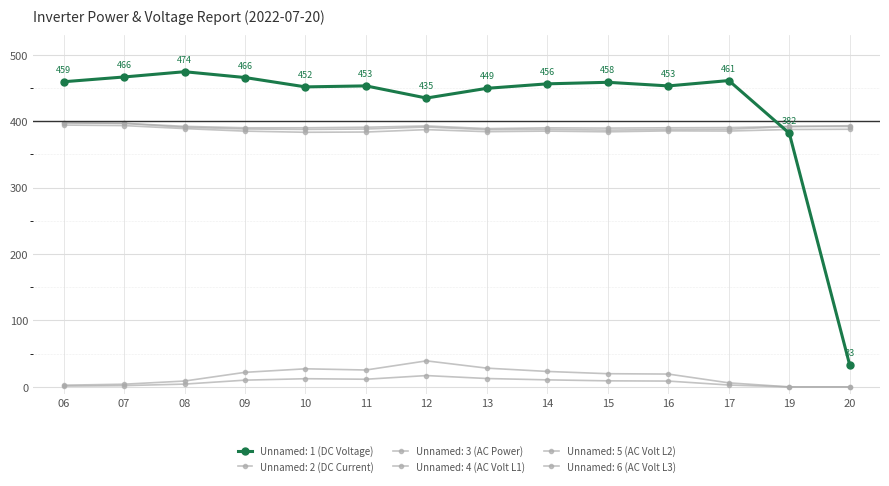

At which label does Unnamed: 4 (AC Volt L1) reach its minimum?

13